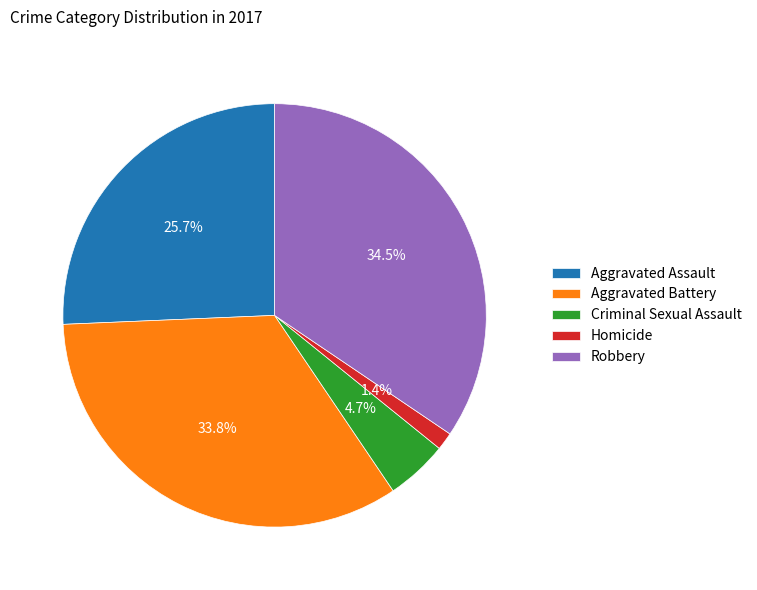

Which slice is the largest?

Robbery